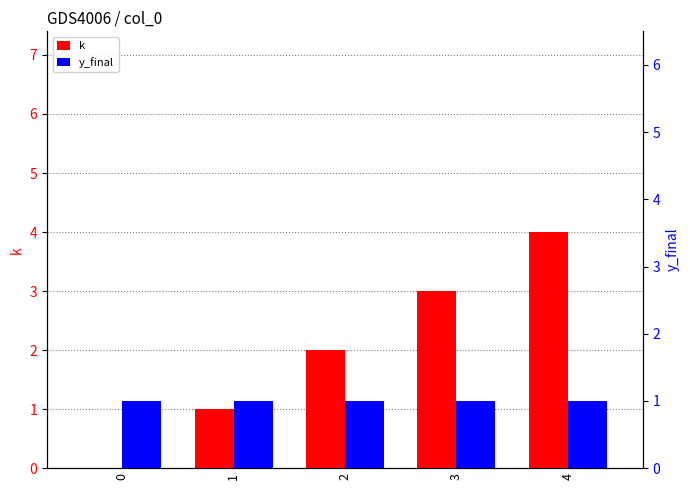

What is the average value of the y_final series?

1